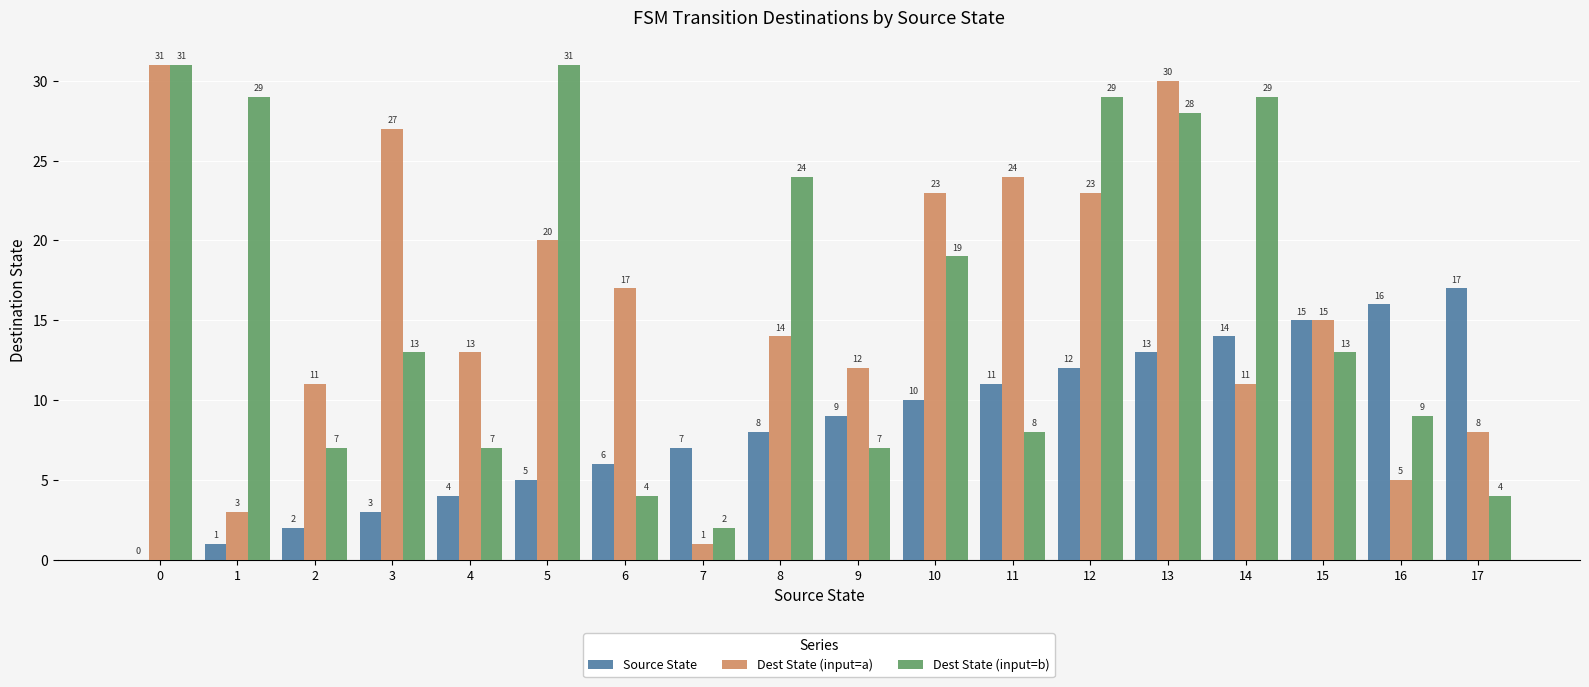

How many groups of bars are there?

18